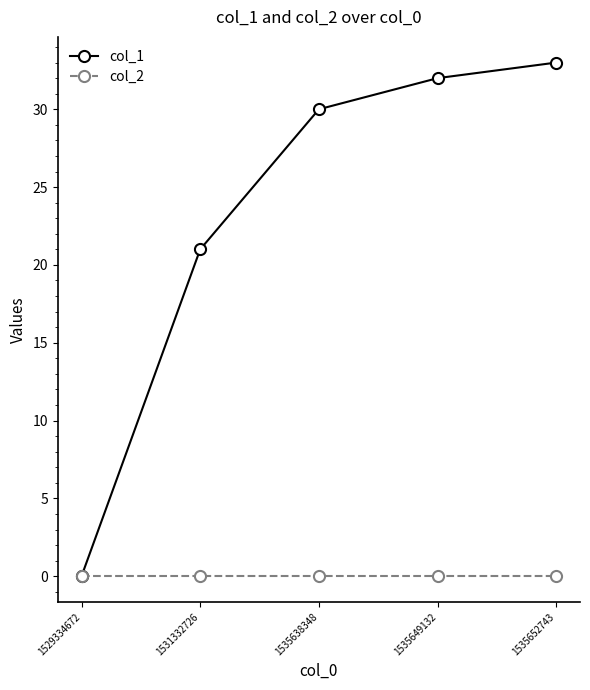

Reading right to left, extract all data points from this chart.

col_1: 33	32	30	21	0
col_2: 0	0	0	0	0